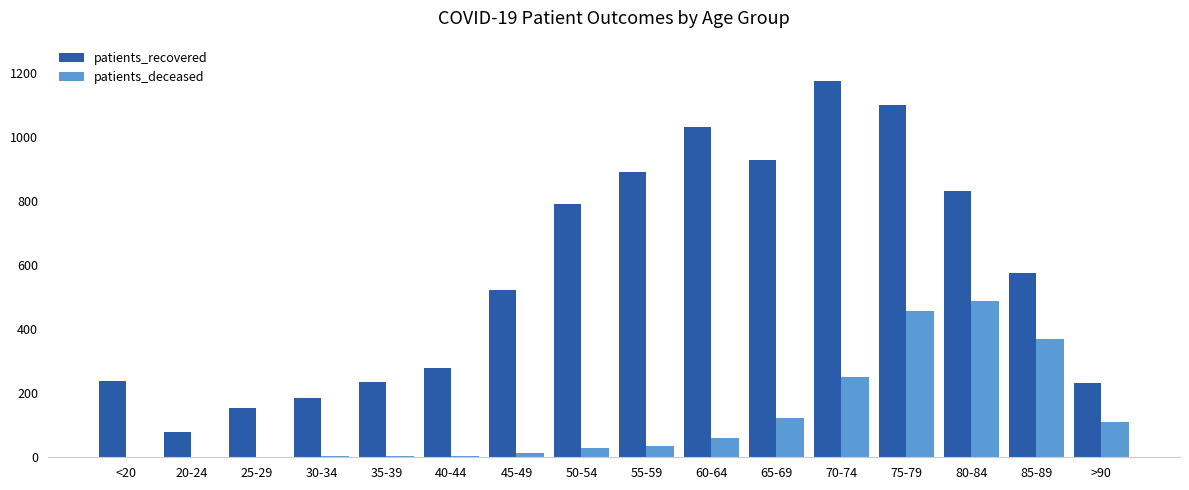

Which series changed the most between <20 and 70-74?

patients_recovered